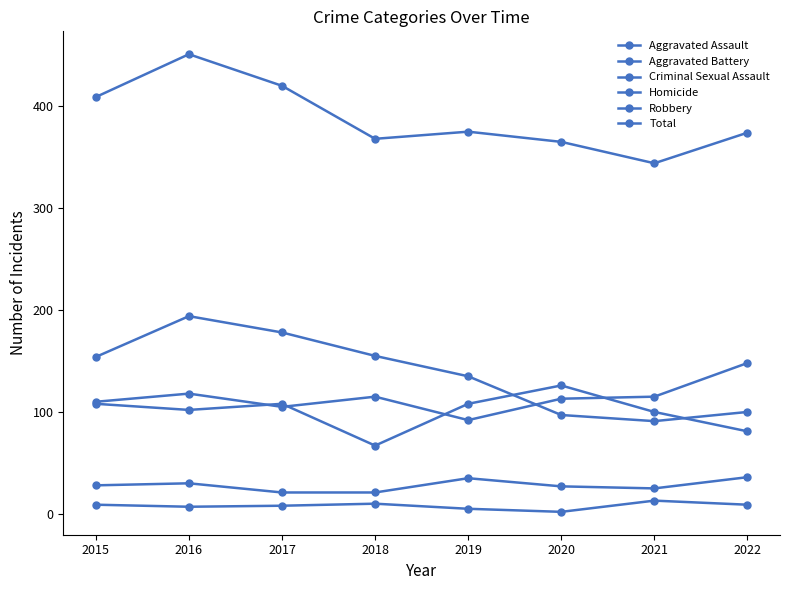

Read the Aggravated Assault value at 2021, to the nearest 5.

115